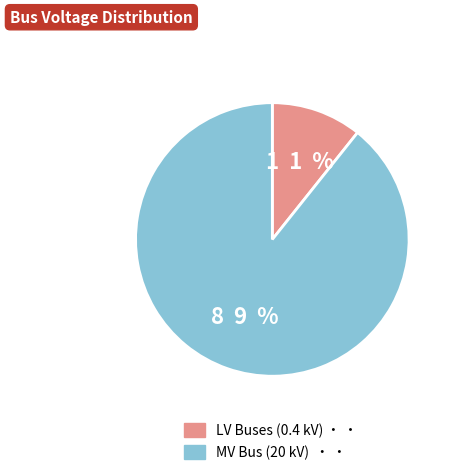

Does any single category account for the majority?

Yes